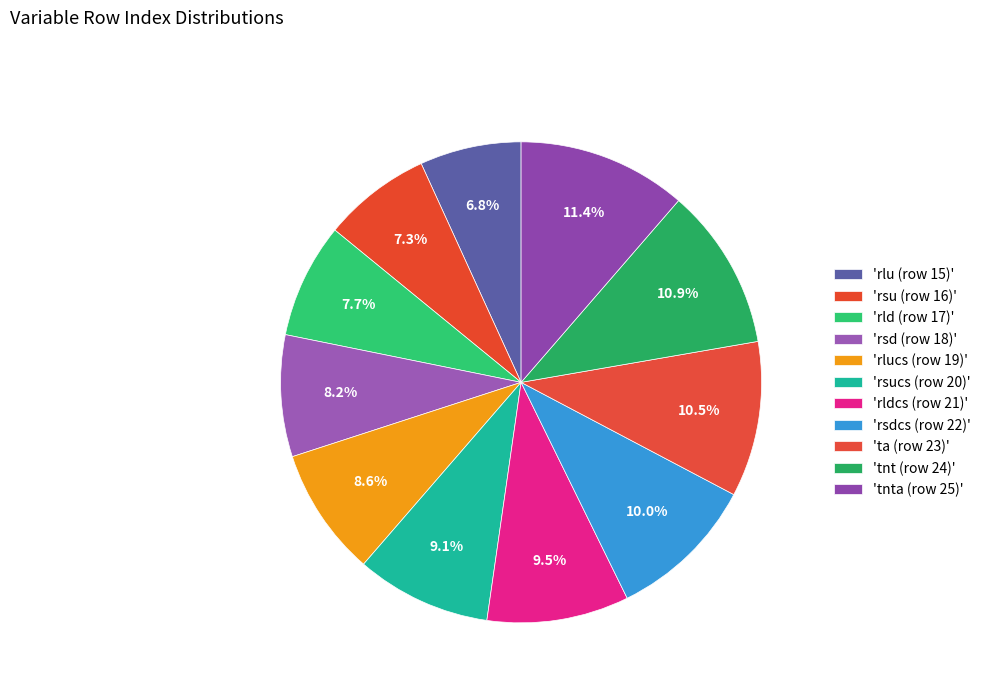

Rank the categories by value from lowest to highest.

rlu (row 15), rsu (row 16), rld (row 17), rsd (row 18), rlucs (row 19), rsucs (row 20), rldcs (row 21), rsdcs (row 22), ta (row 23), tnt (row 24), tnta (row 25)